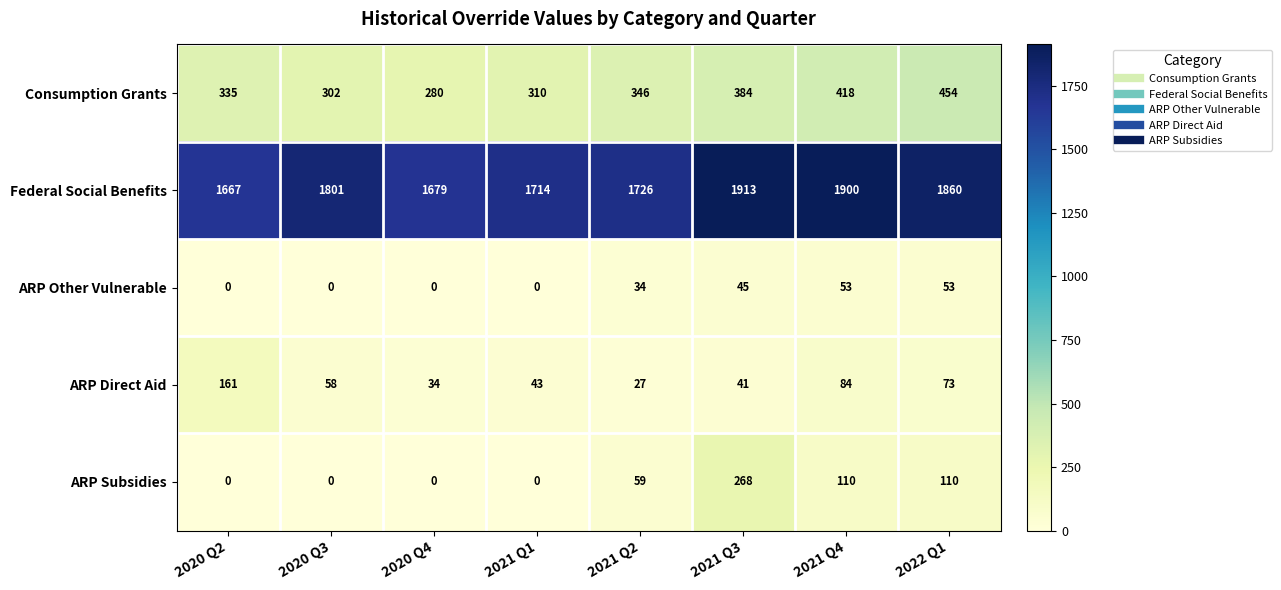

What is the total value across all series at 2021 Q1?

2067